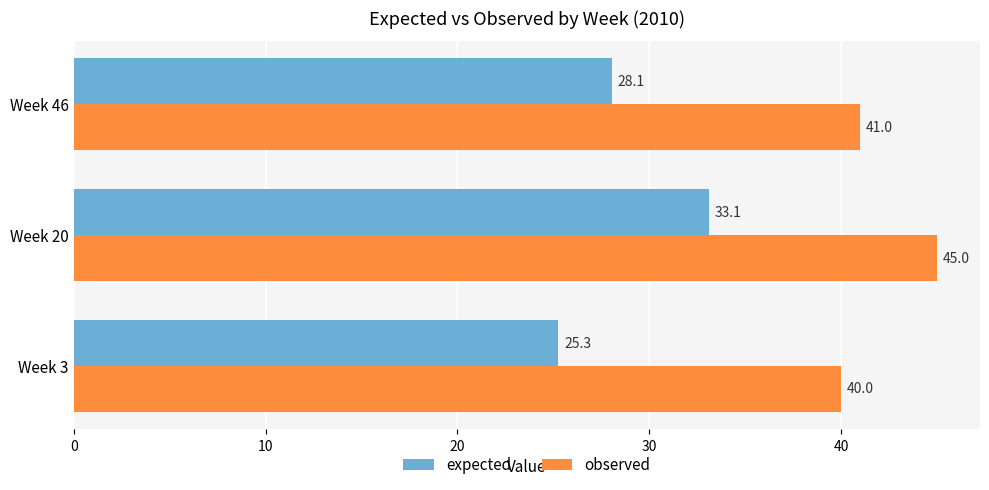

List the series in order of their overall mean, highest first.

observed, expected